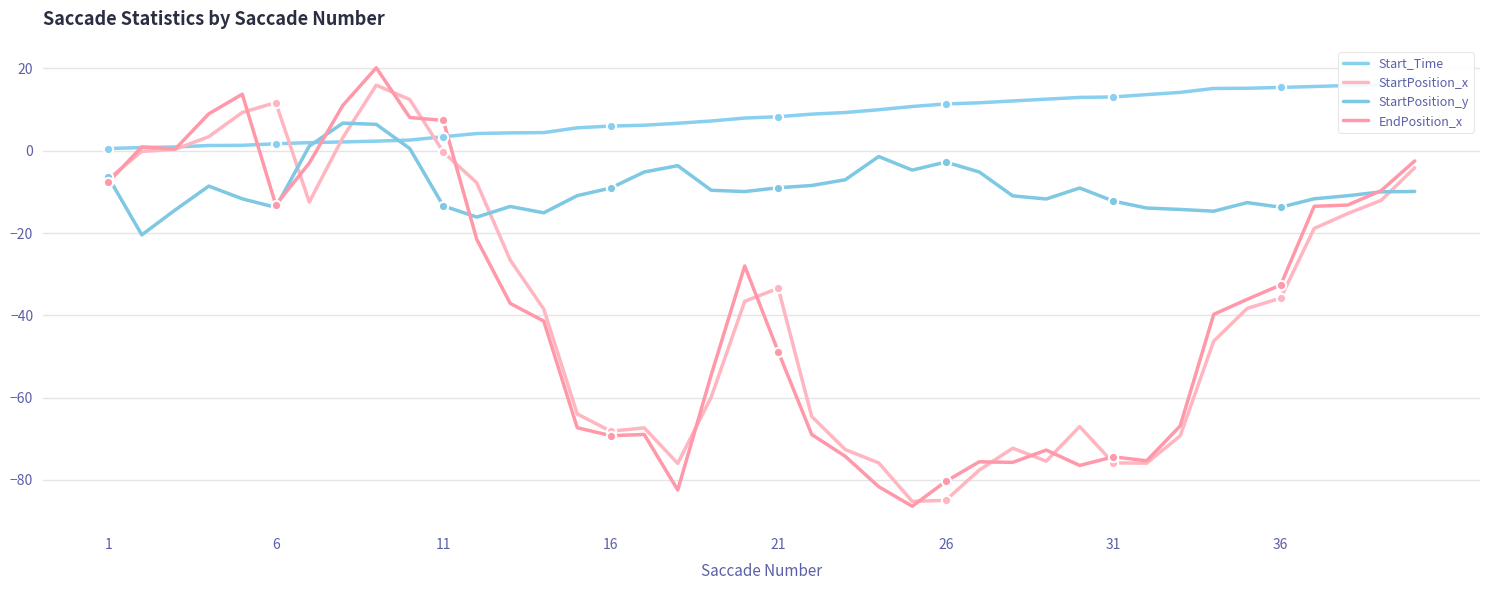

What are all the series names shown in the legend?

Start_Time, StartPosition_x, StartPosition_y, EndPosition_x